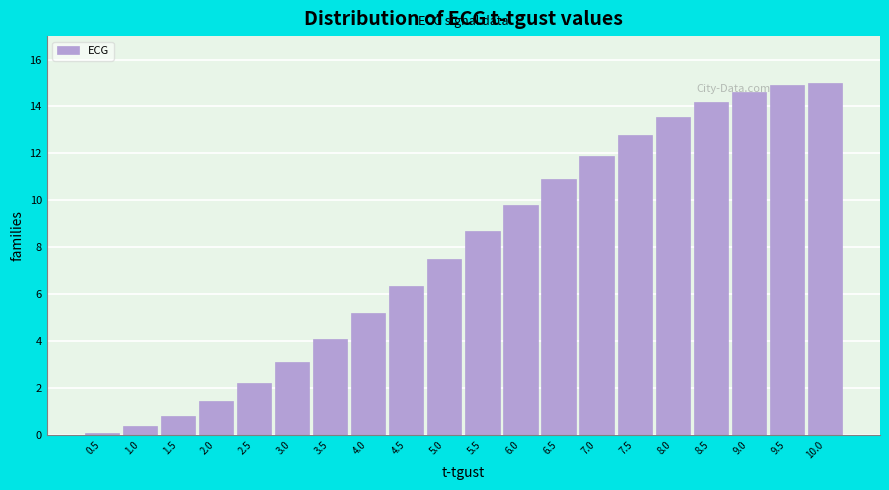

What is the label of the 11th bar from the left?

5.5